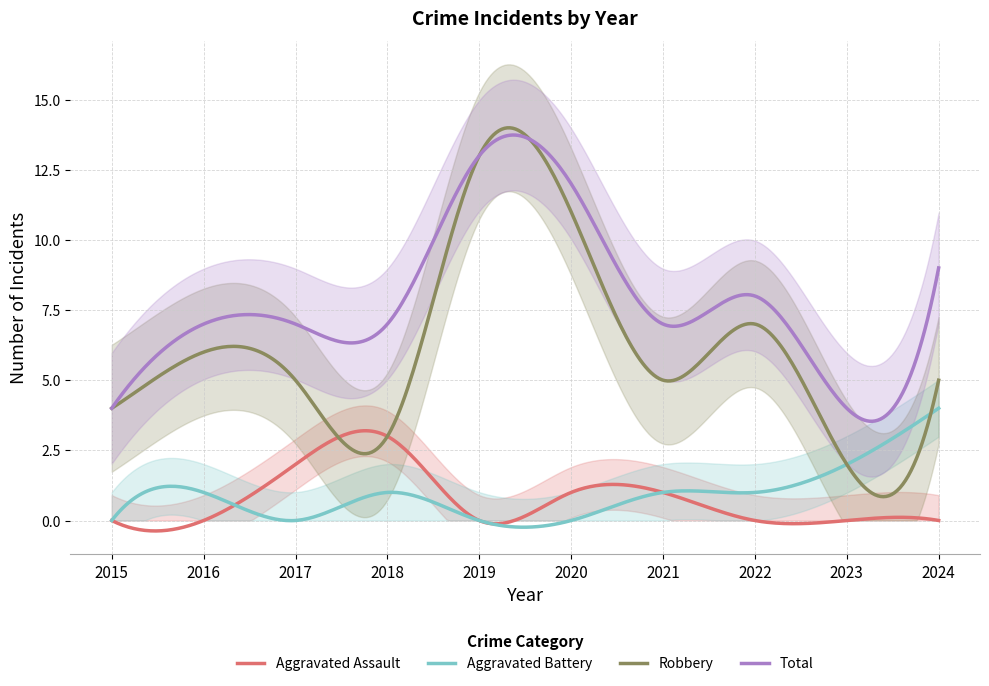

What is the total value across all series at 2017?

14